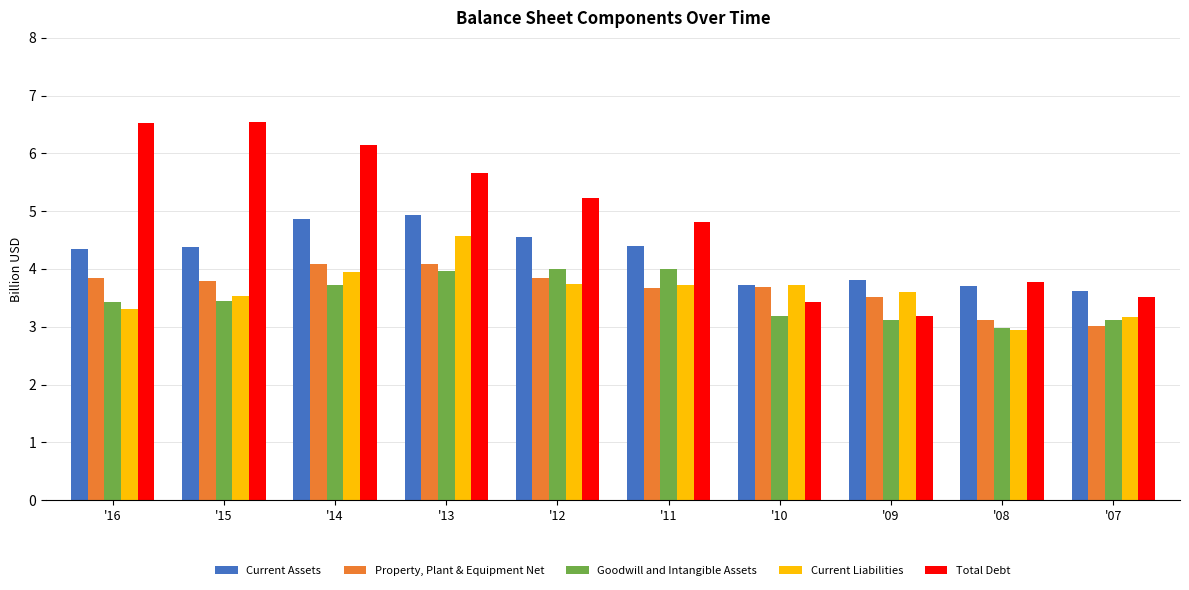

At how many categories does at least one series exceed 3?

10